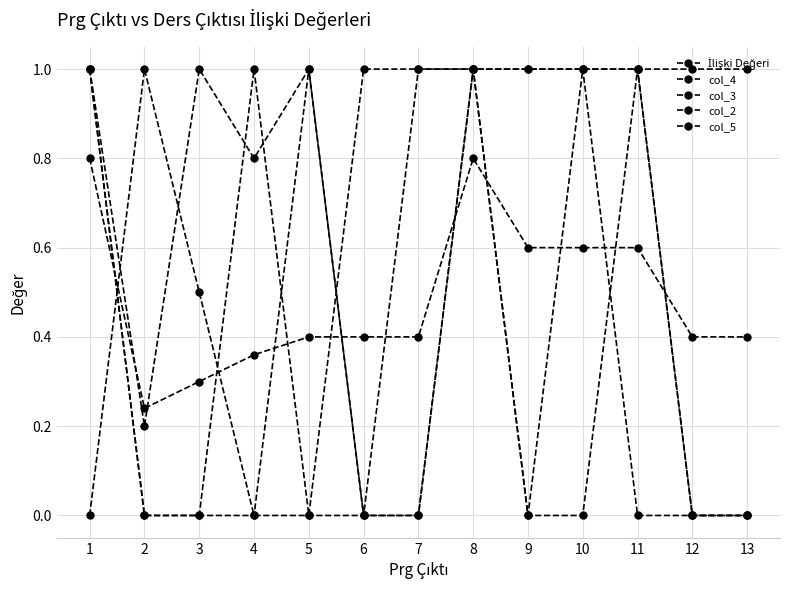

Which category has the lowest value in the col_2 series?

2